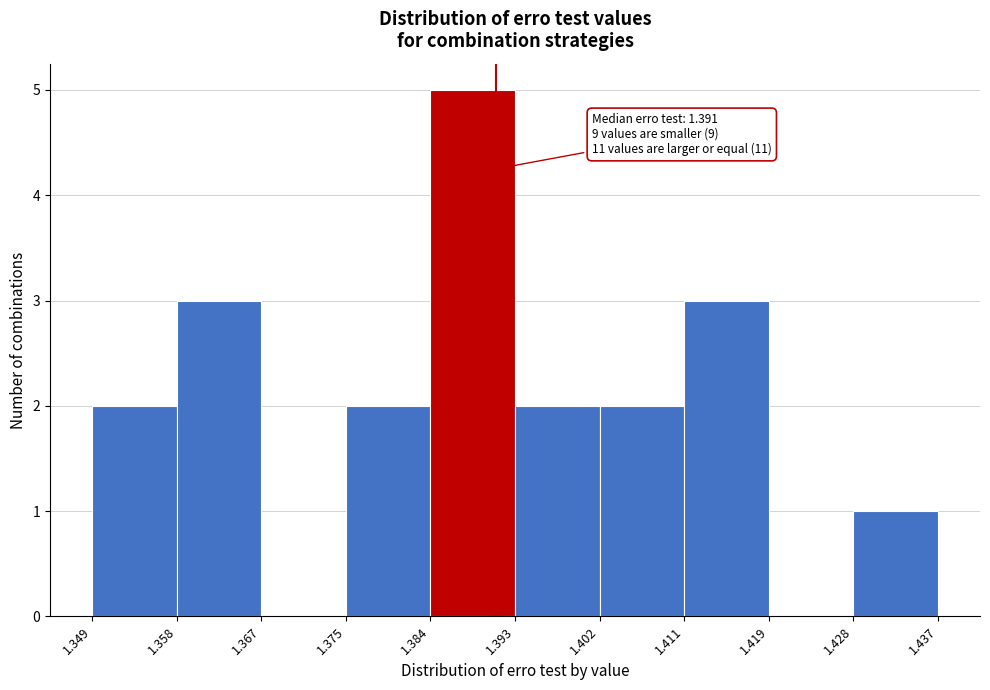

Over which range of the x-axis is the bar tallest?

1.384 to 1.393